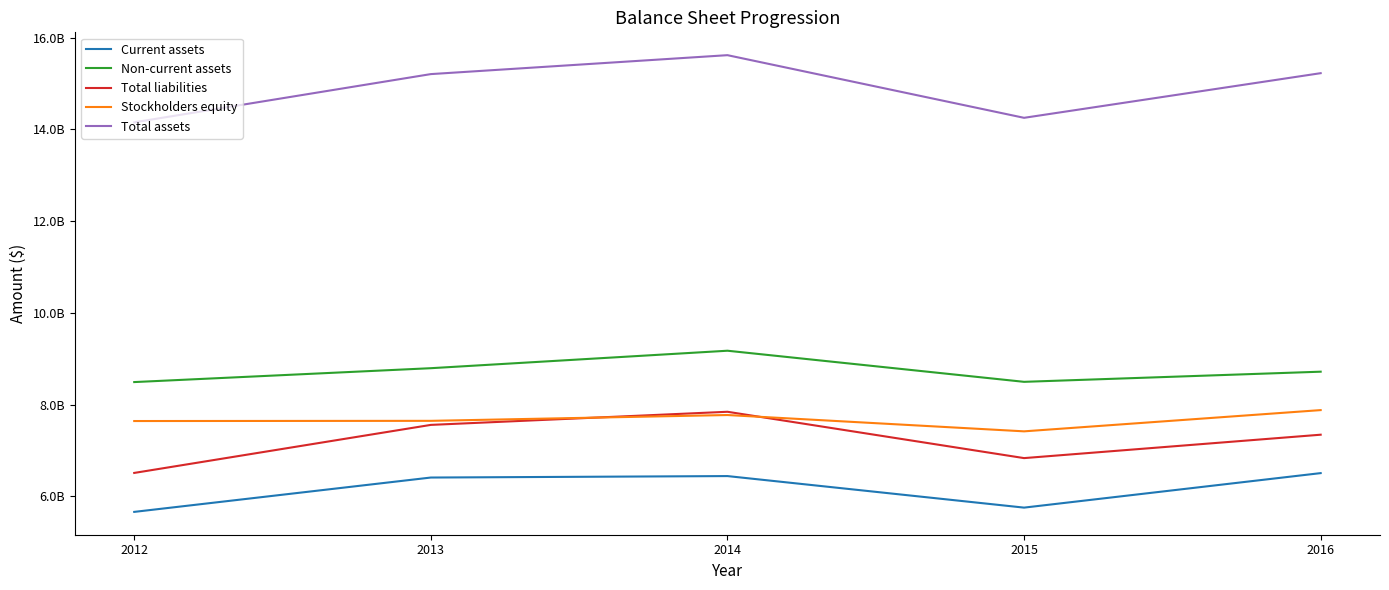

What are all the series names shown in the legend?

Current assets, Non-current assets, Total liabilities, Stockholders equity, Total assets